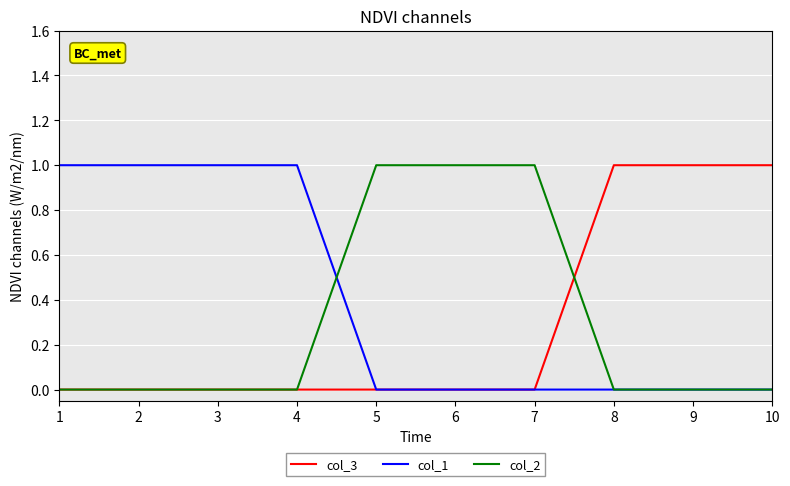

True or false: col_3 has a value of 0 at 5.

True